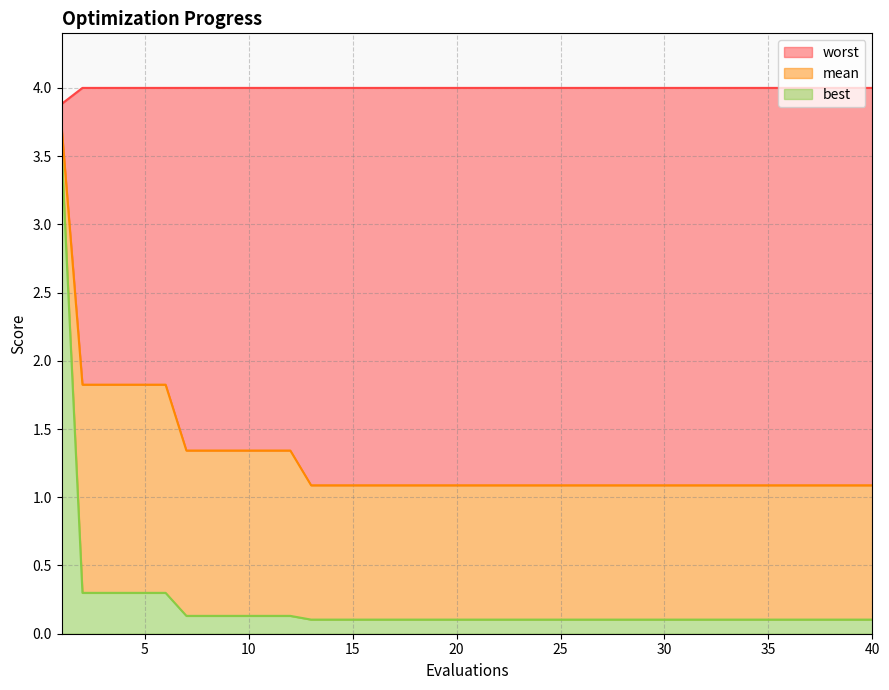

At which label is worst closest to 3?

1